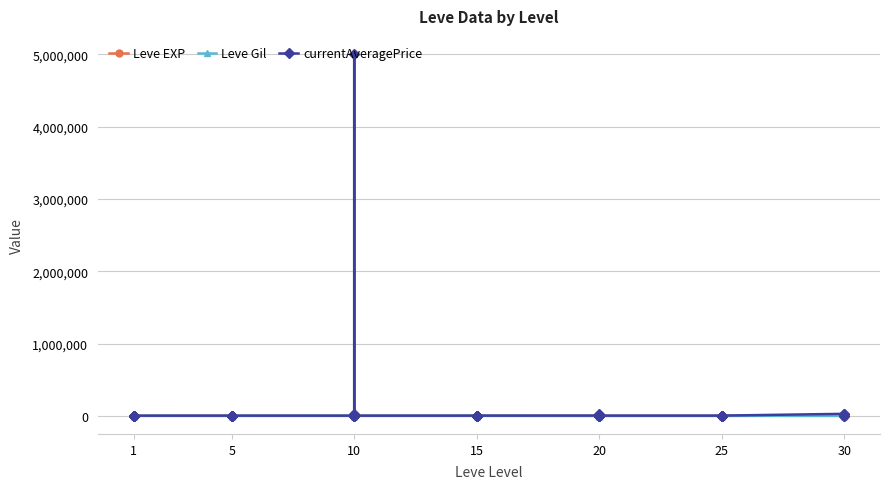

True or false: Leve Gil has more than 2 interior local peaks.

True